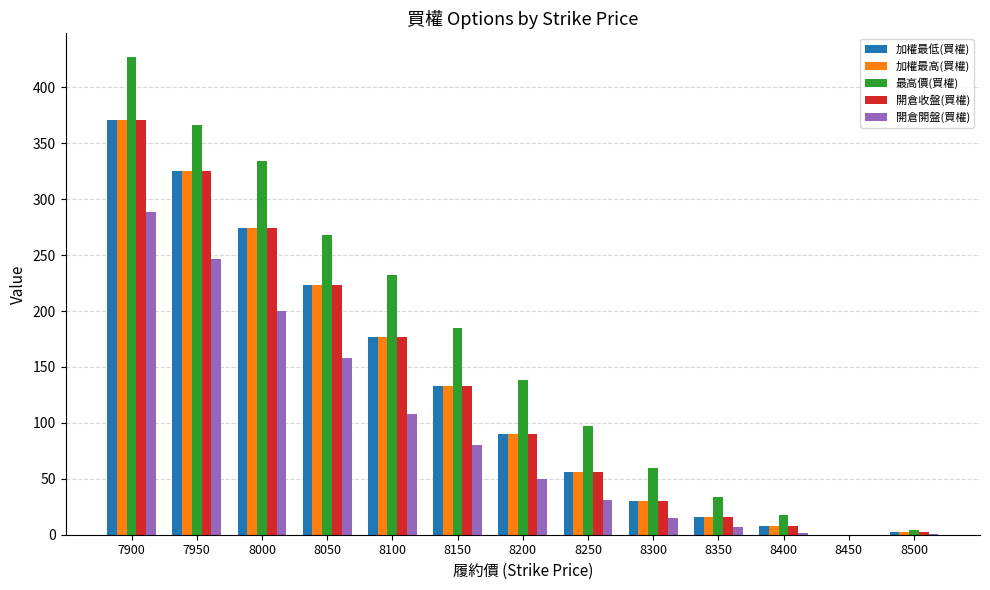

Is the value of 開倉收盤(買權) at 8050 greater than the value of 最高價(買權) at 7950?

No